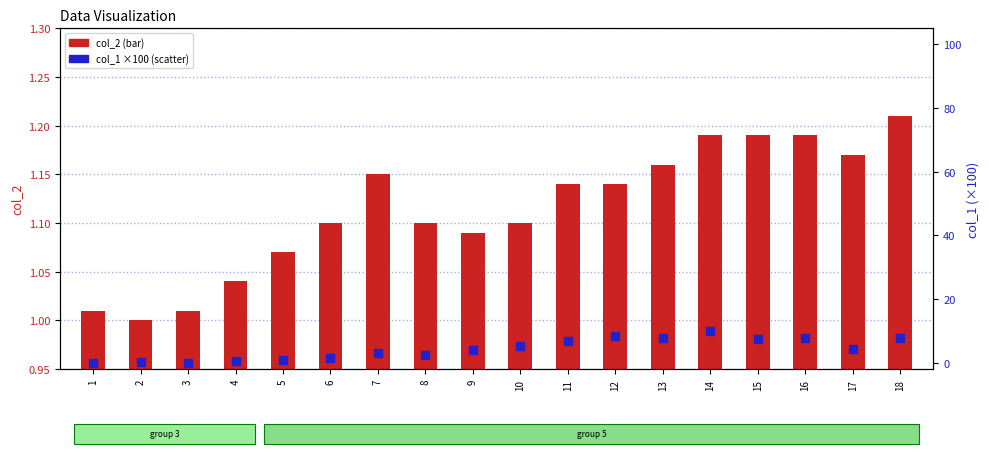

Which series has the largest total across all categories?

col_1 (scatter)